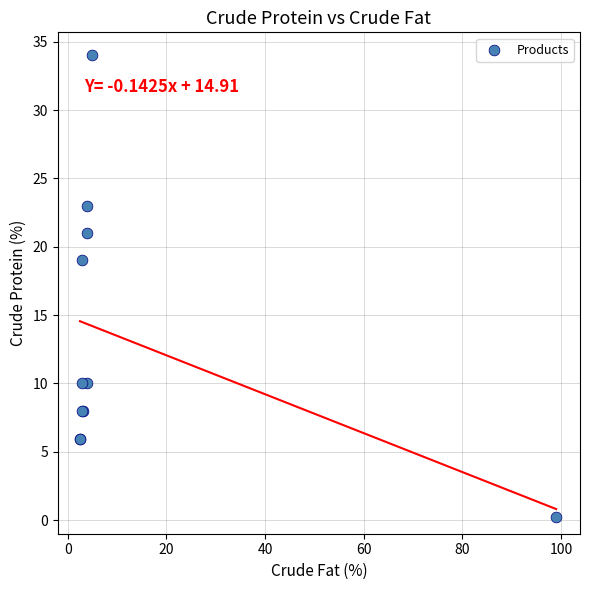

What Y value in the scatter plot is closest to 17?

19.0